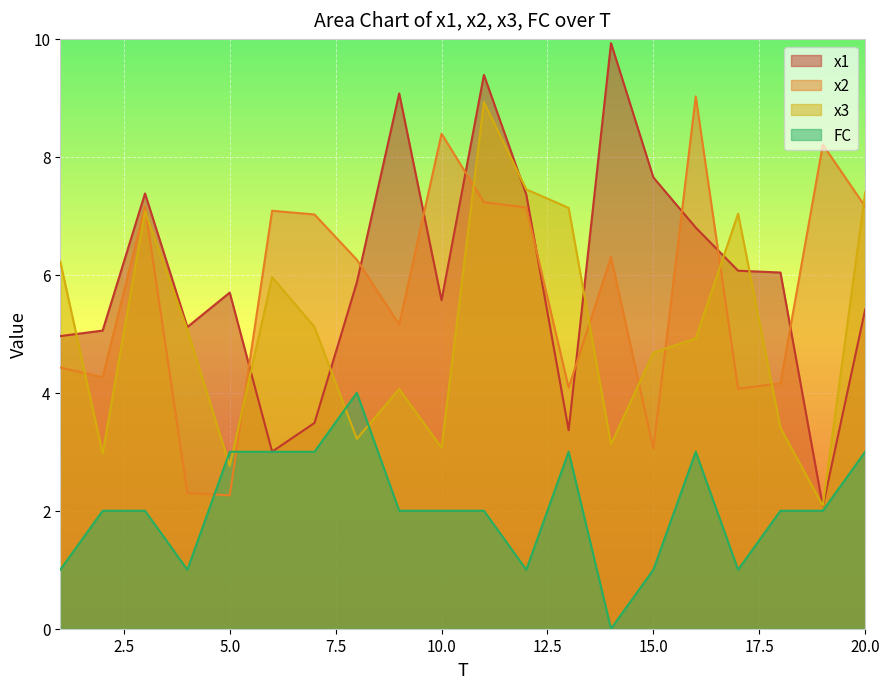

Is the value of FC at 7 greater than the value of x3 at 19?

Yes